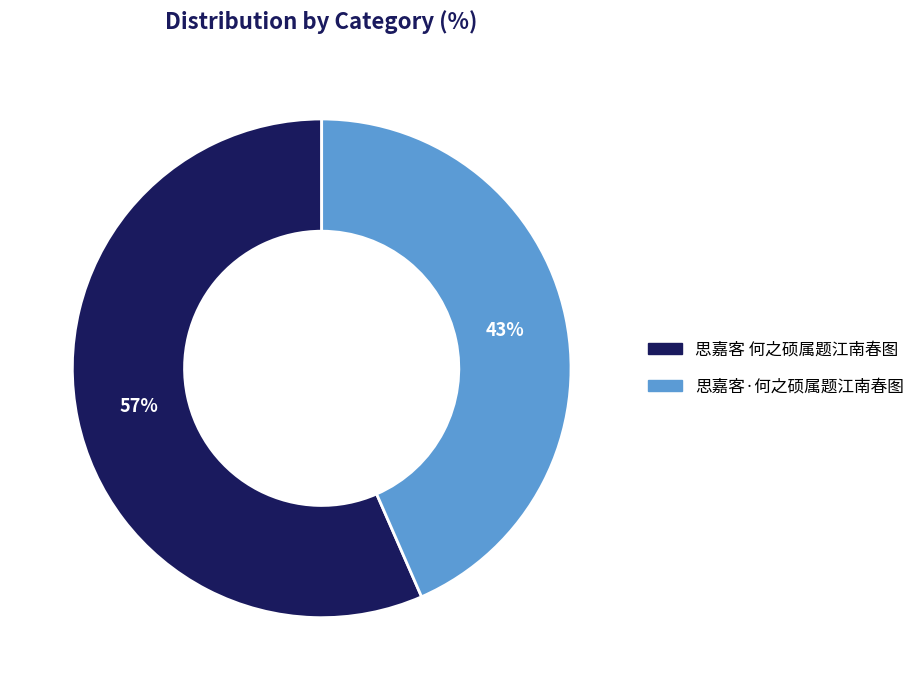

Does 思嘉客·何之硕属题江南春图 represent more than half of the total?

No